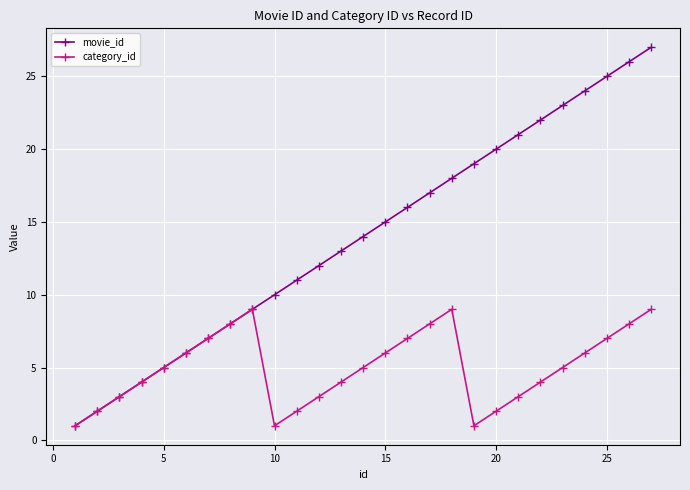

What is the greatest value displayed?

27